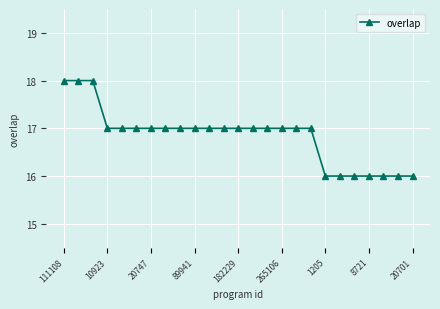

Reading left to right, list all the values displayed in this chart.

18	18	18	17	17	17	17	17	17	17	17	17	17	17	17	17	17	17	16	16	16	16	16	16	16